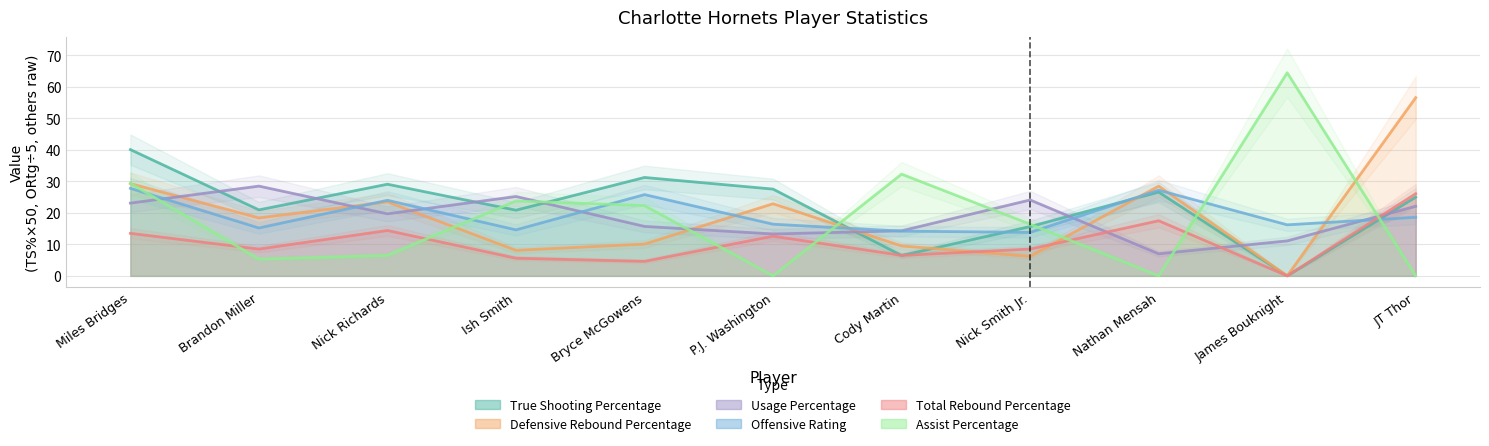

What is the difference between the second highest and minimum values in the Assist Percentage series?

32.3